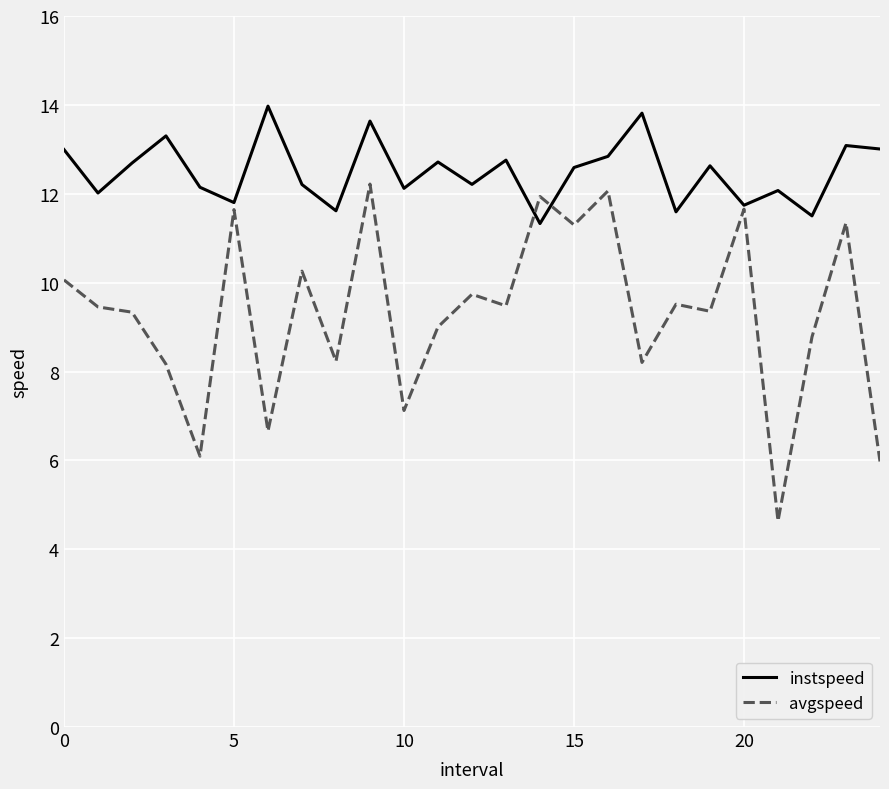

Does the chart have visible grid lines?

Yes